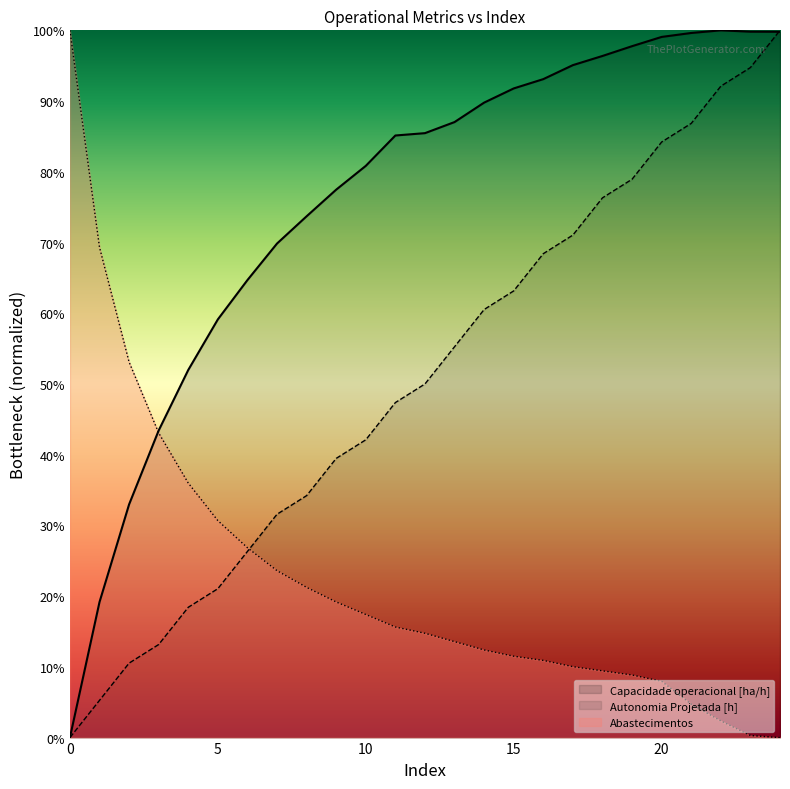

Is the value of Autonomia Projetada [h] at 8 greater than the value of Abastecimentos at 14?

Yes